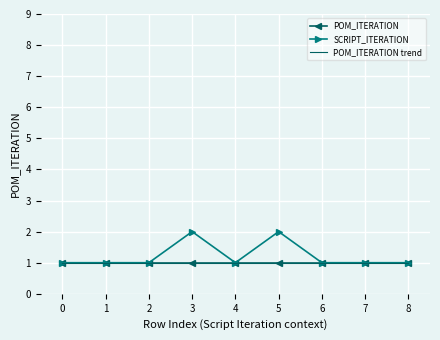

True or false: POM_ITERATION trend and POM_ITERATION intersect in this chart.

False